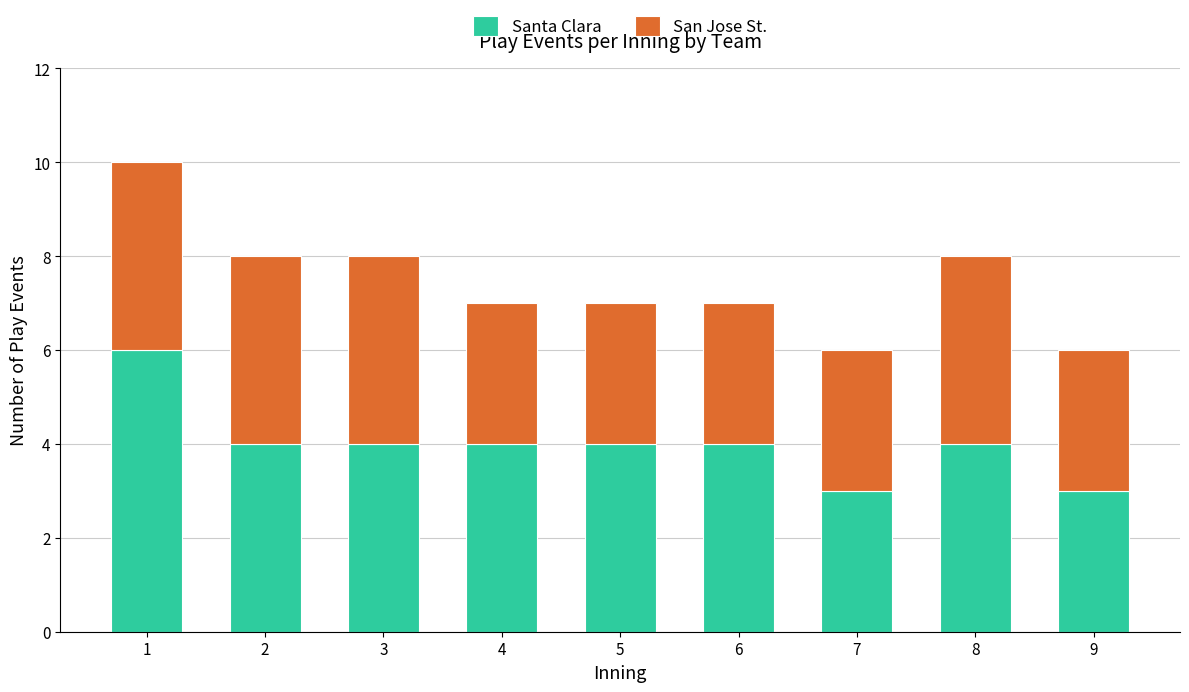

What is the sum of all Santa Clara values?

36